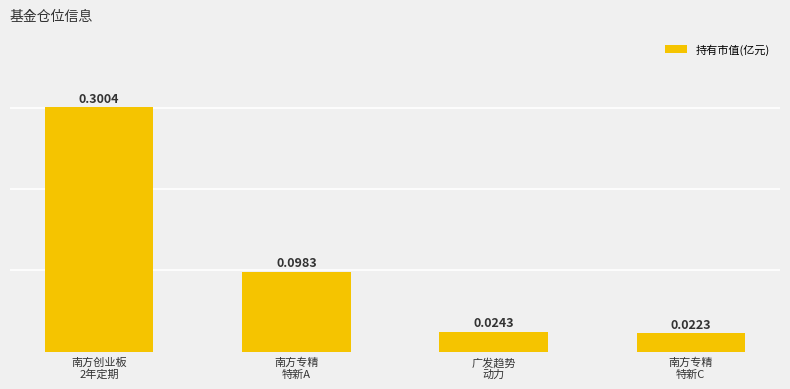

What is the sum of all values?

0.4